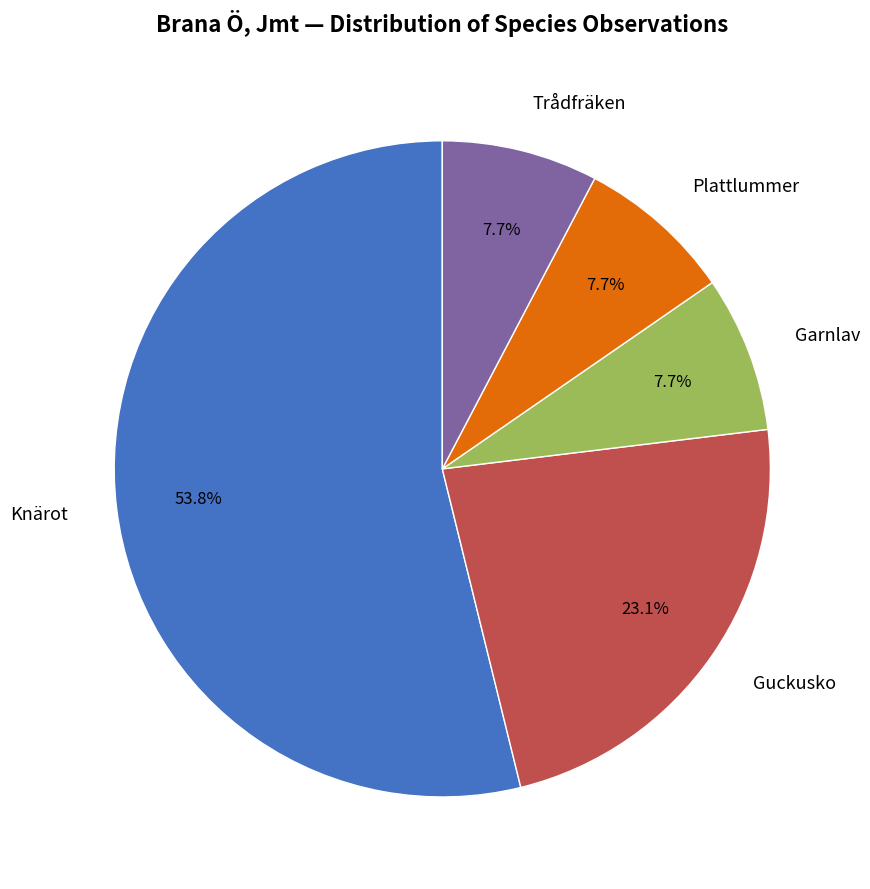

Is it true that Guckusko is 31% of the pie?

False